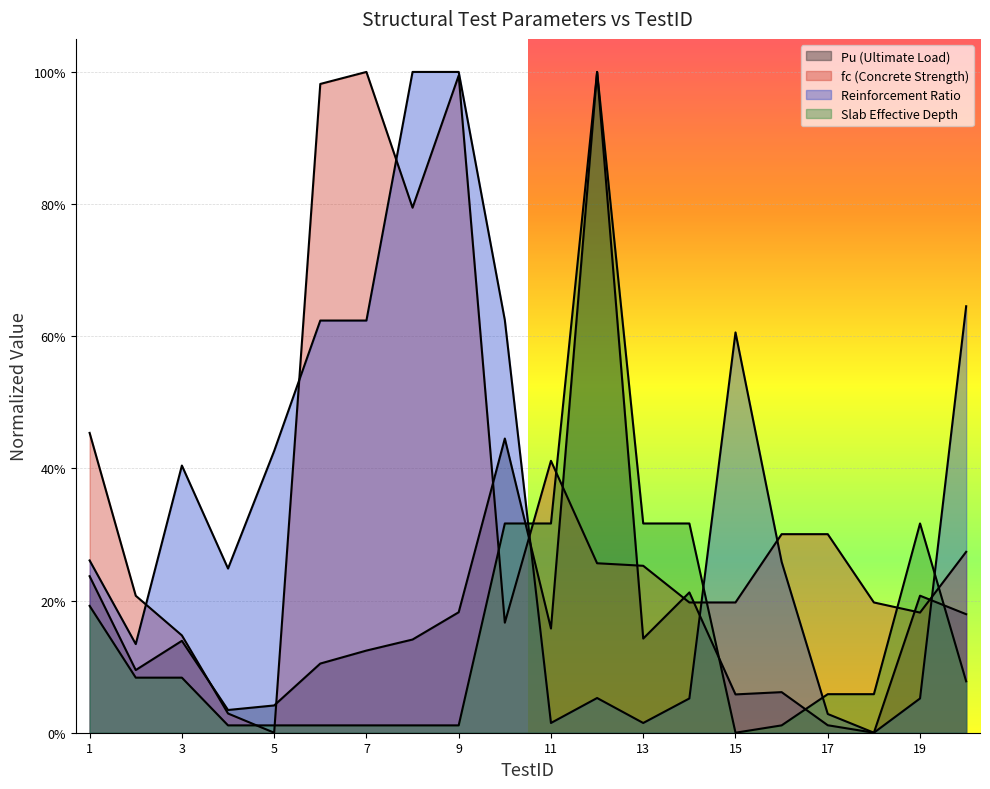

Which category has the lowest value in the fc series?

5